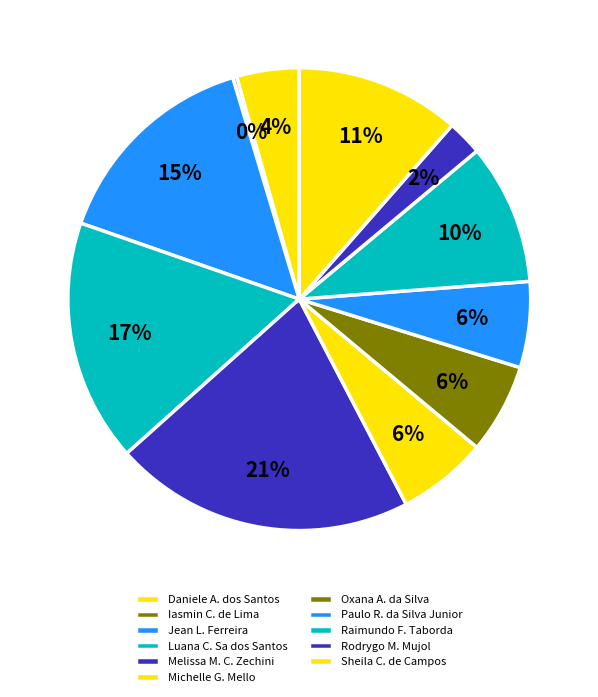

Is there a majority slice in this chart?

No